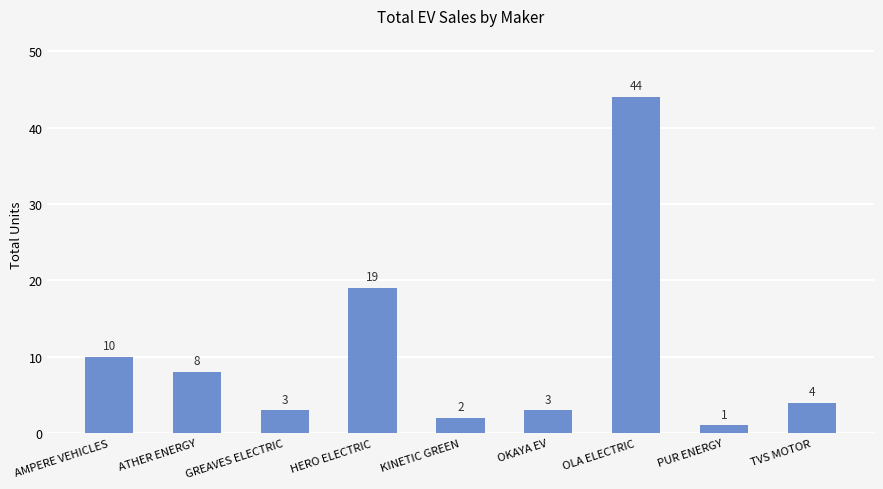

What is the change in value from PUR ENERGY to TVS MOTOR?

+3